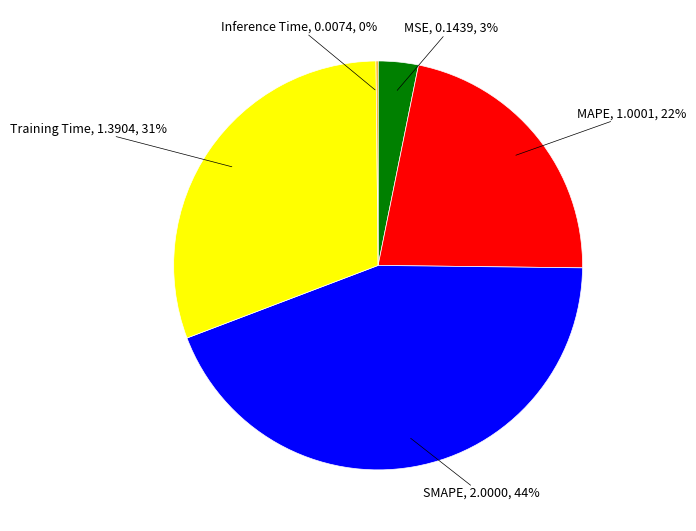

Is there any slice that represents more than half of the pie?

No